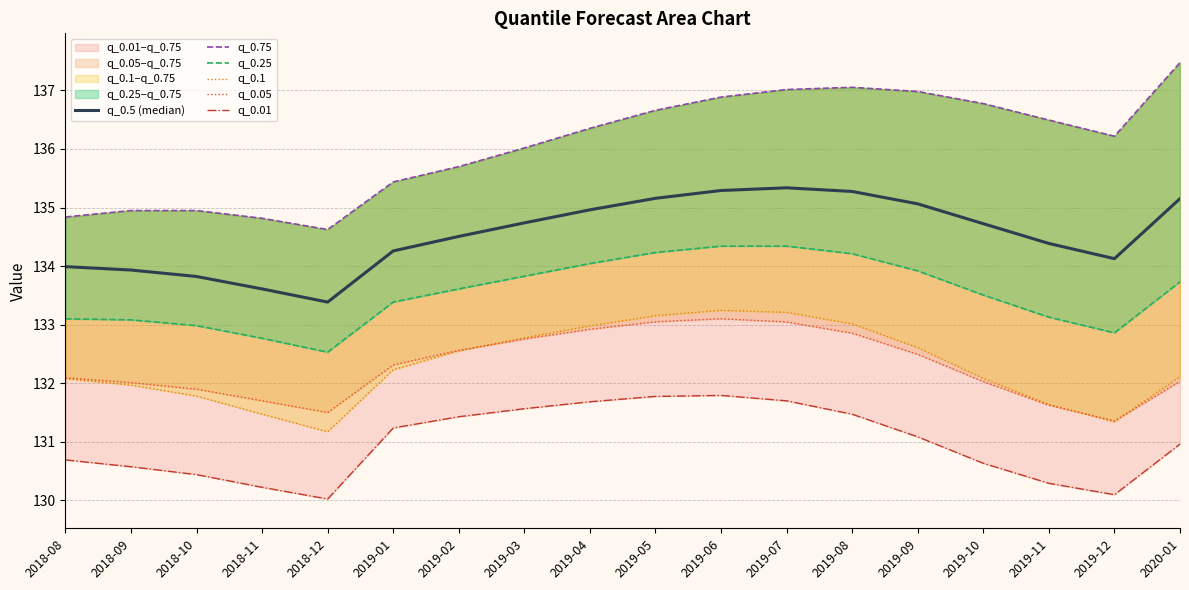

How many values in the q_0.1 series are below 132?

6